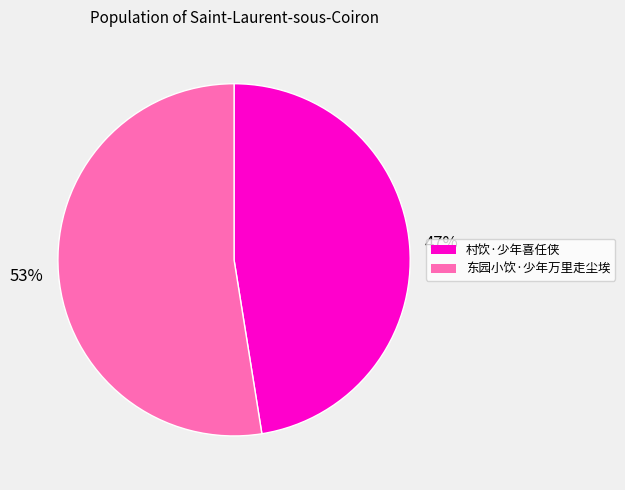

Is there any slice that represents more than half of the pie?

Yes